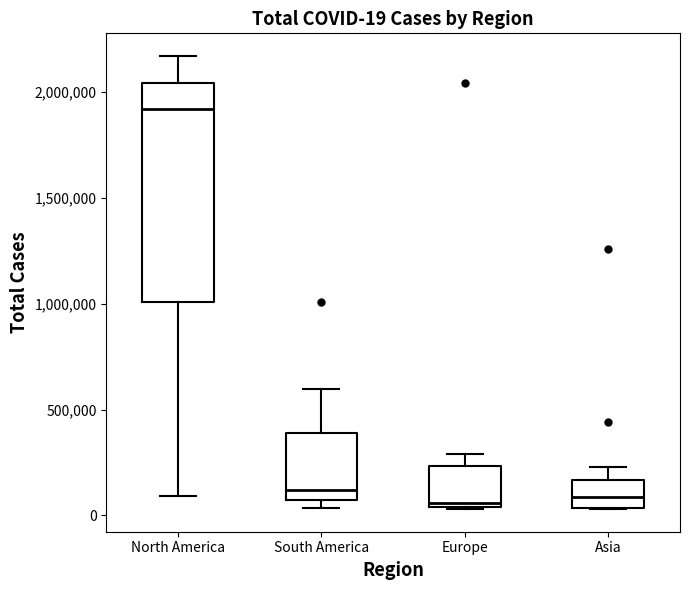

Which box is the tallest, from its lower edge to its upper edge?

North America